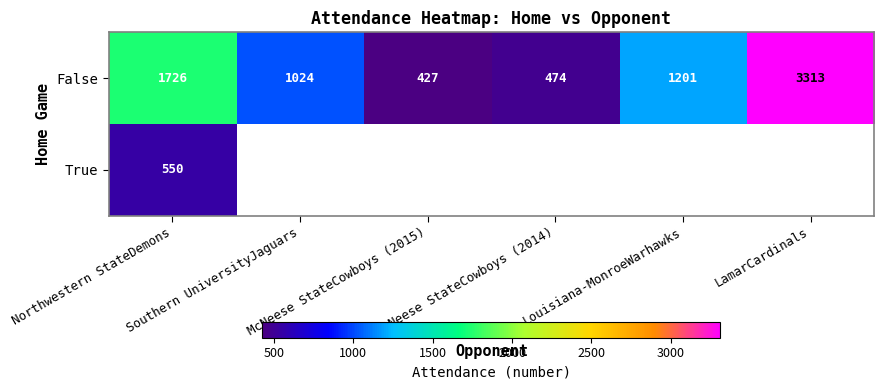

How many values in the False series are below 1201?

3